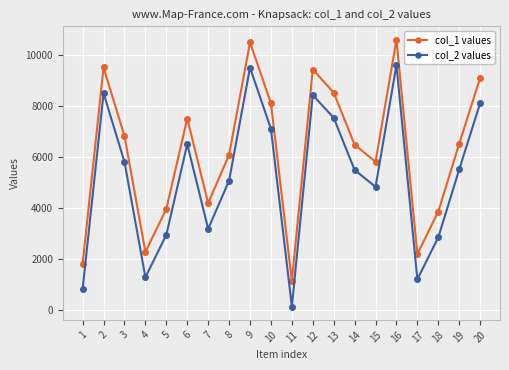

Which series has the widest spread of values?

col_1 values